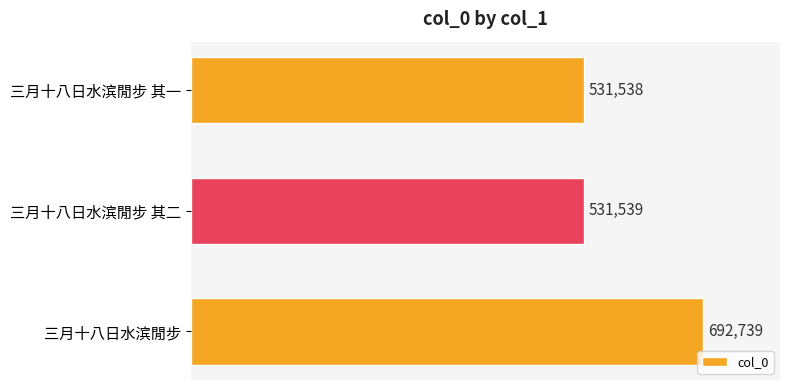

Are the bars horizontal?

Yes